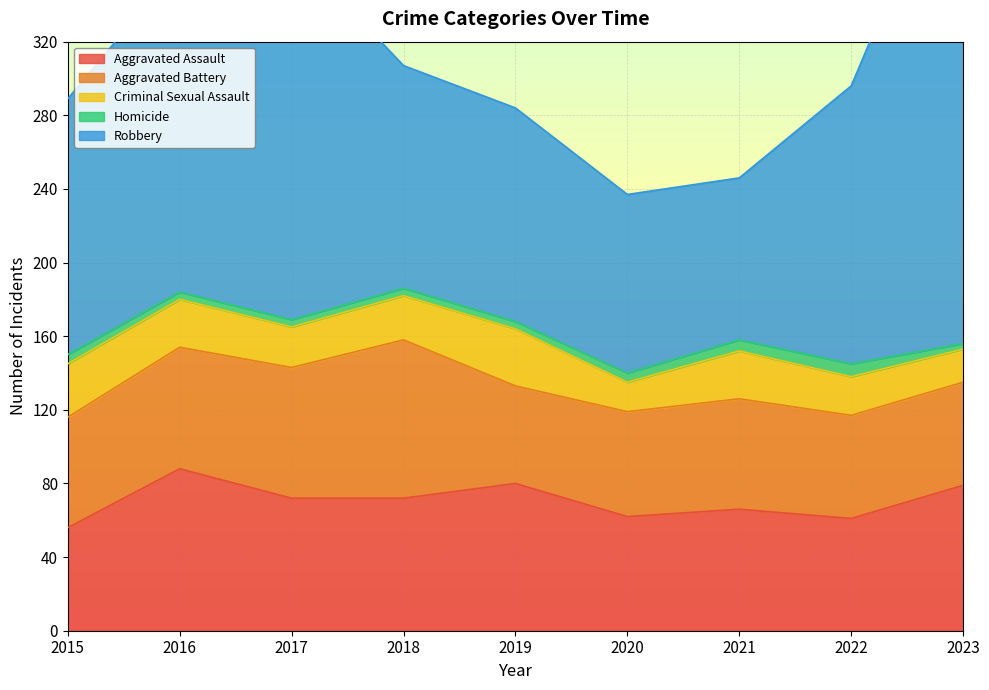

The Criminal Sexual Assault series shows 29 at 2015. True or false?

True